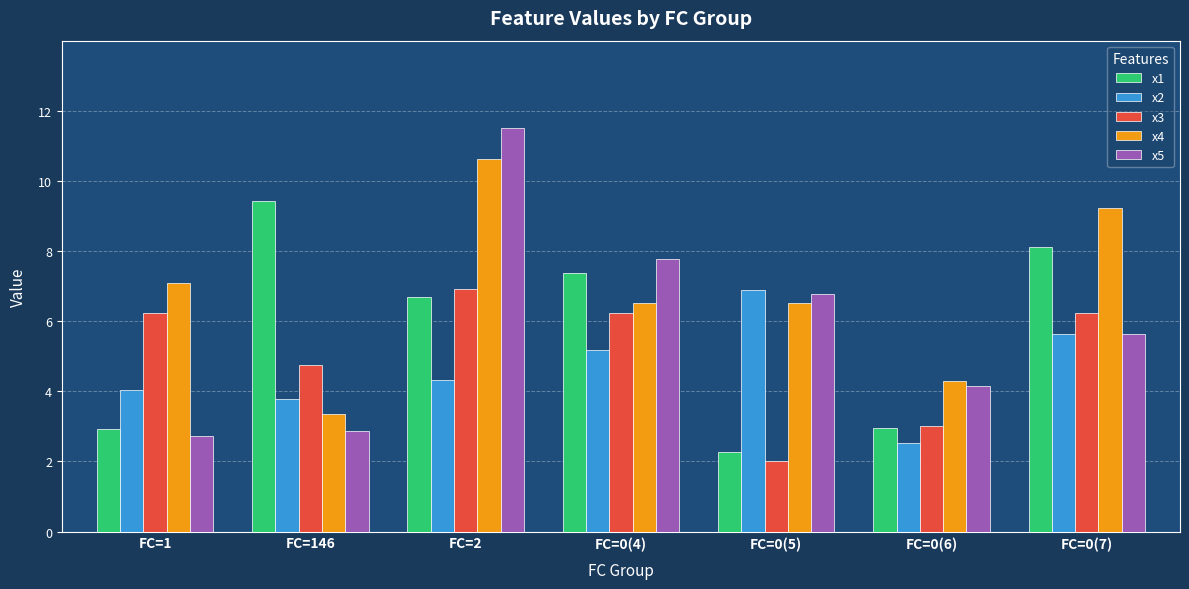

What is the greatest value displayed?

11.5